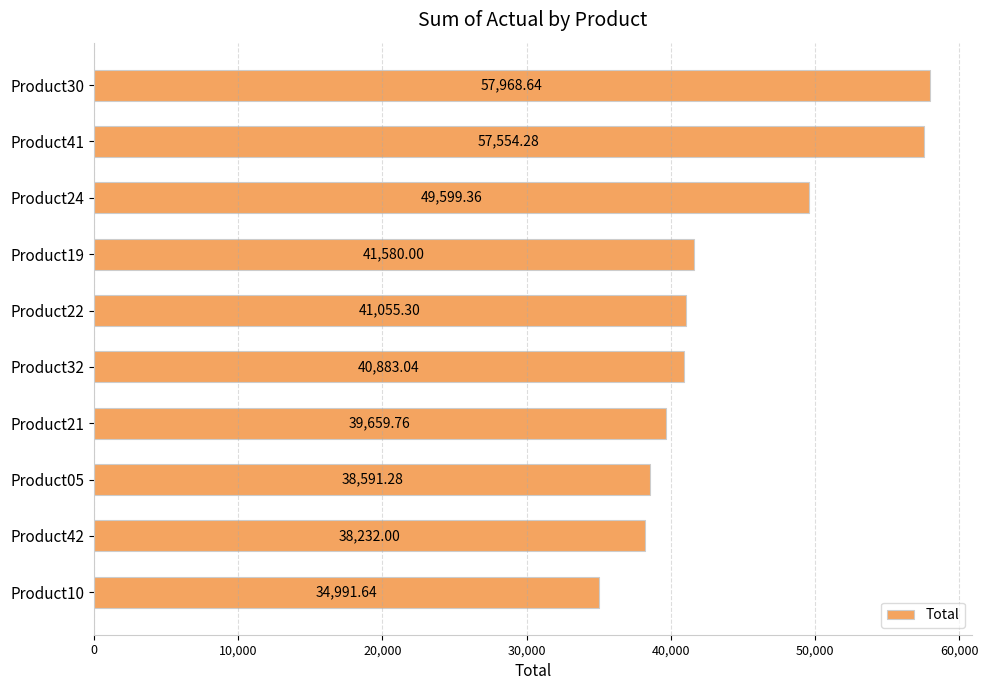

What is the sum of all values?

440115.3